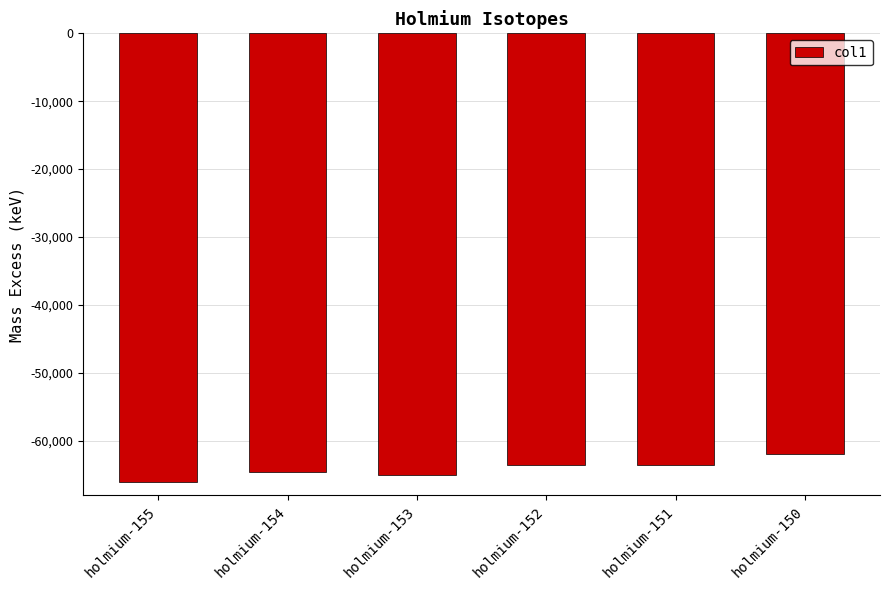

Which label corresponds to the smallest value in the chart?

holmium-155